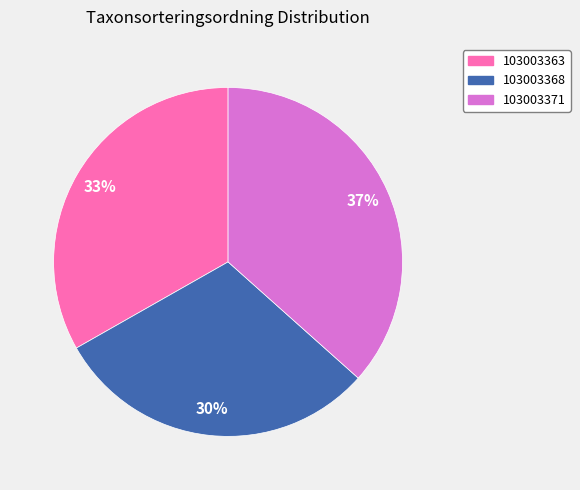

Is it true that 103003363 is 22% of the pie?

False